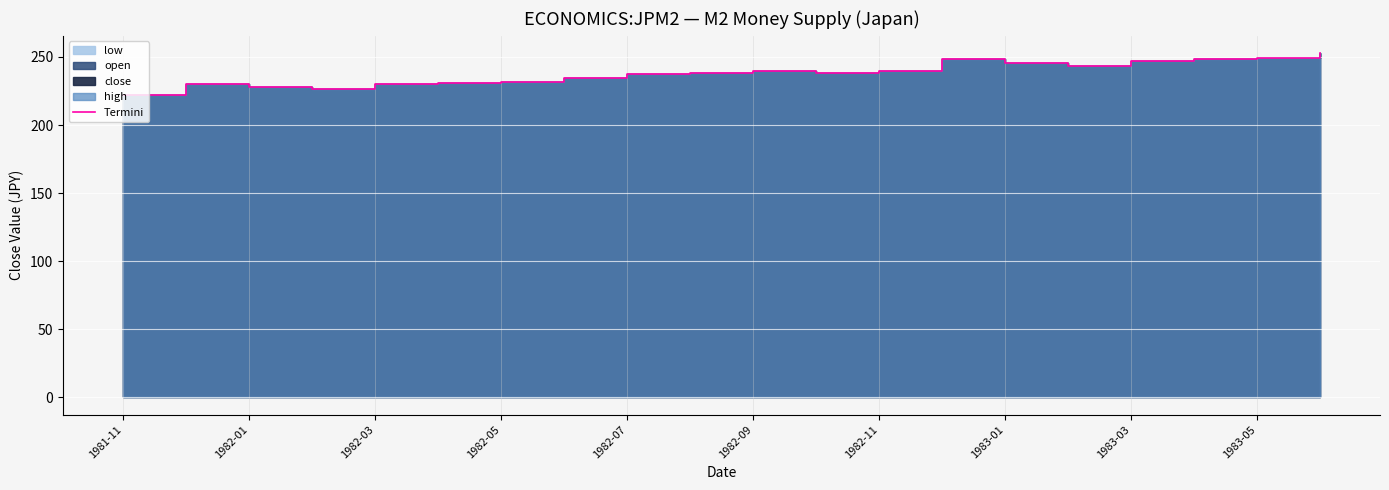

What is the change in value from 1981-11 to 17?

+26.5